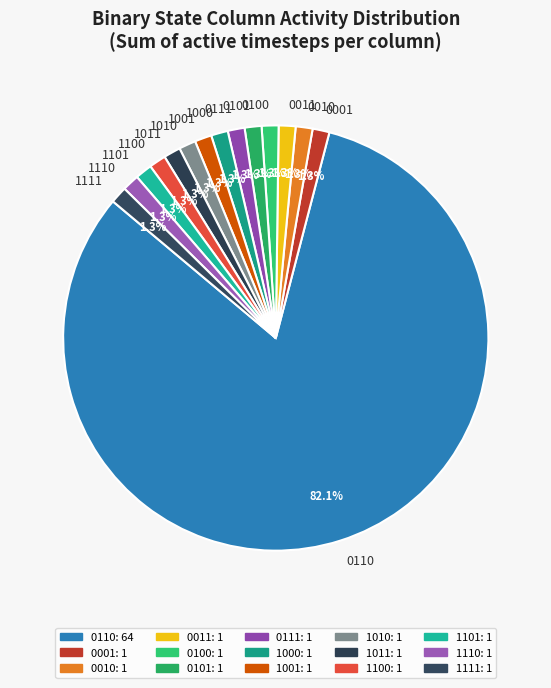

Which has a higher value, 1100 or 0110?

0110